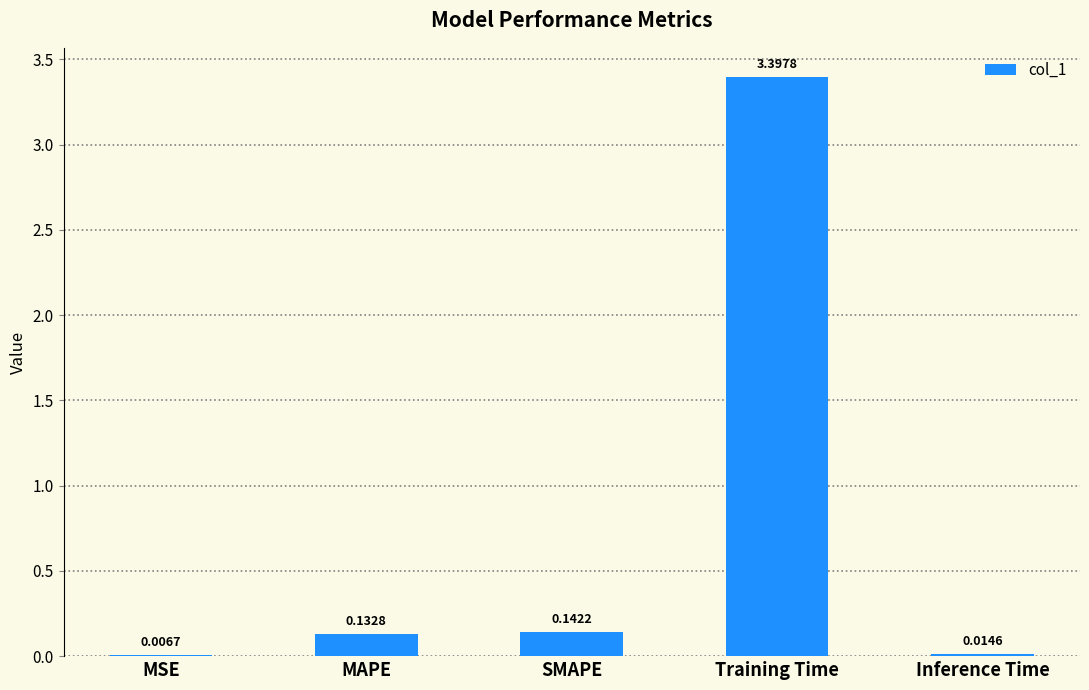

At which category does the chart reach its peak across all series?

Training Time